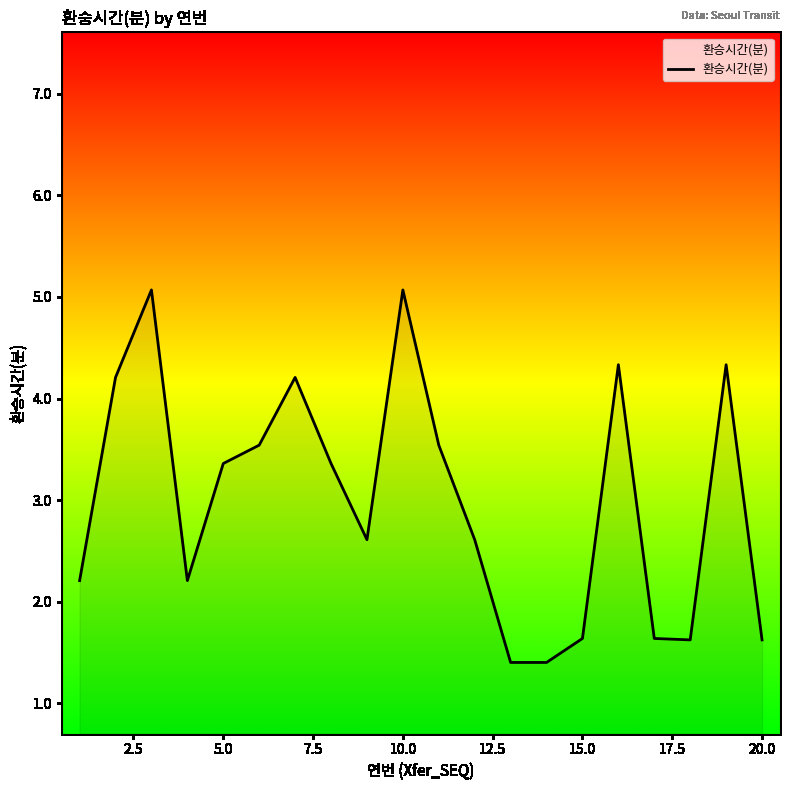

What is the difference between the maximum and minimum values?

3.7